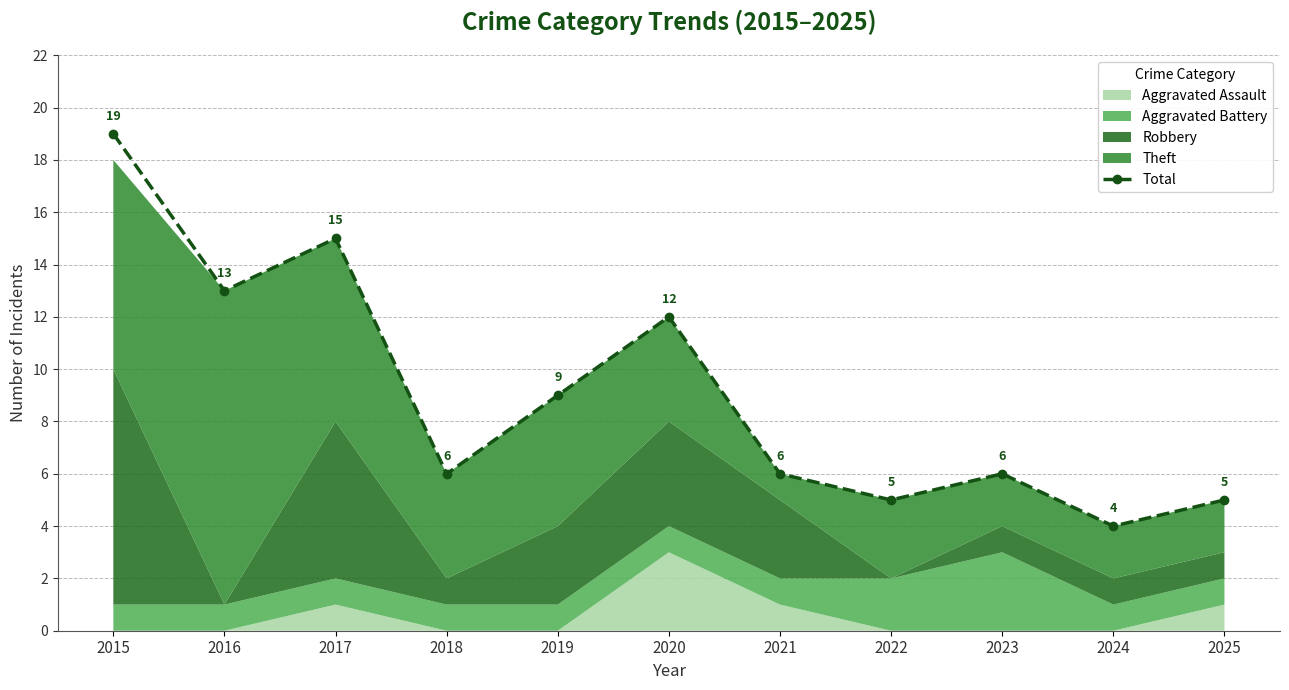

Which category has the highest value across all series?

2015